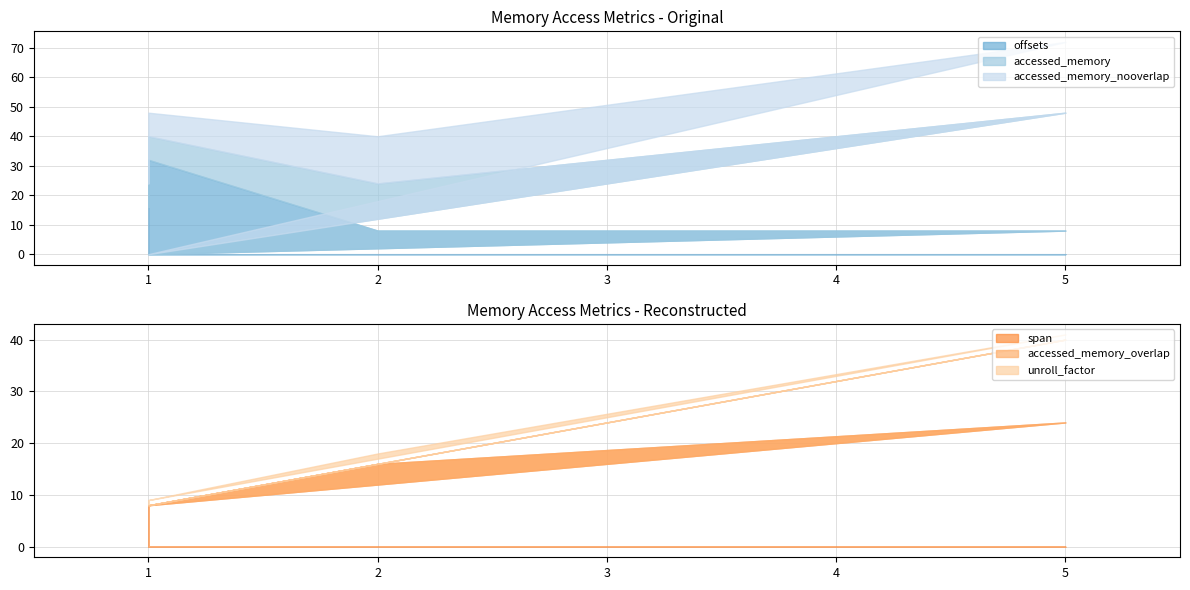

Reading left to right, what are all the values shown in this chart?

offsets: 0	8	8	32	16
accessed_memory: 0	40	16	8	8
accessed_memory_nooverlap: 0	24	16	8	8
span: 8	24	16	8	8
accessed_memory_overlap: 0	16	0	0	0
unroll_factor: 1	1	2	1	1